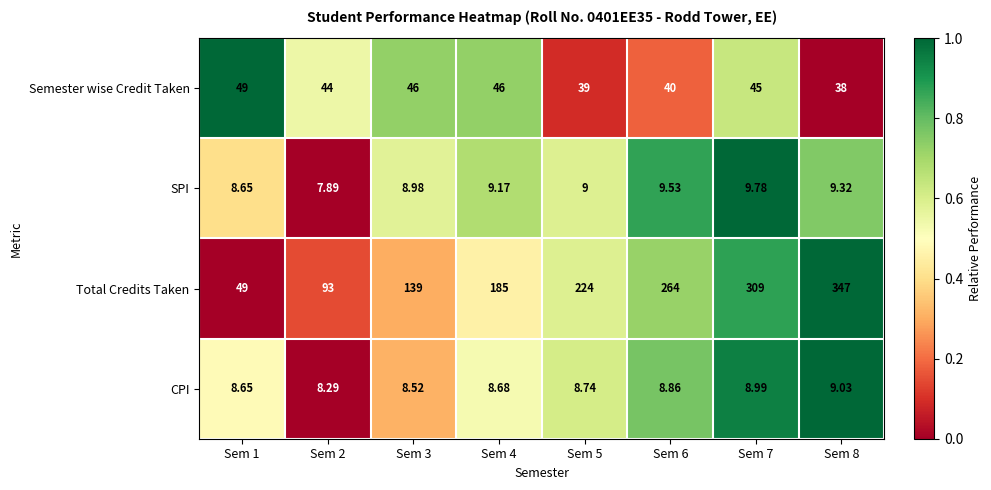

Between Sem 2 and Sem 4, which series saw the biggest shift?

Total Credits Taken